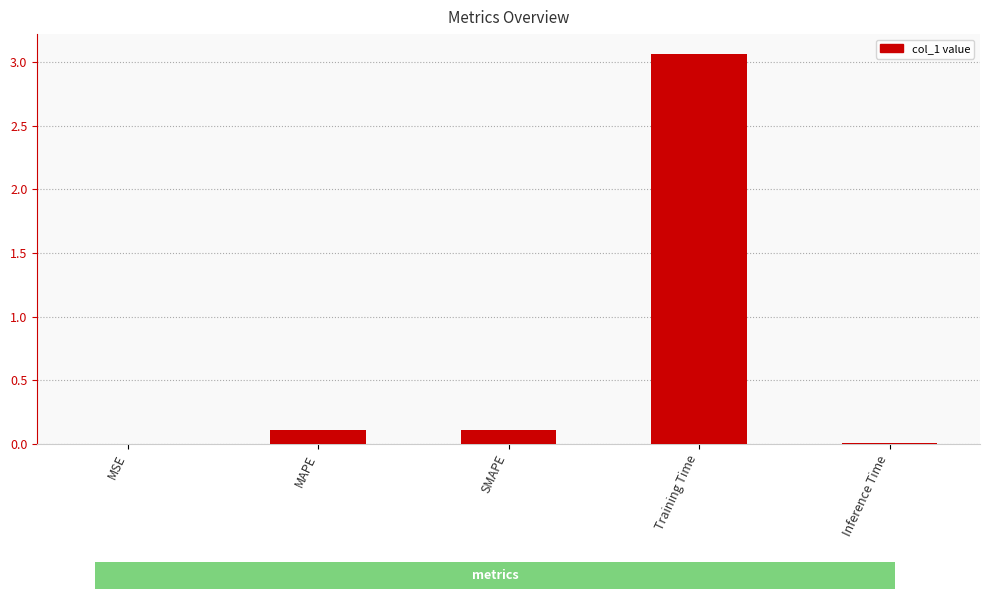

Which label corresponds to the largest value in the chart?

Training Time